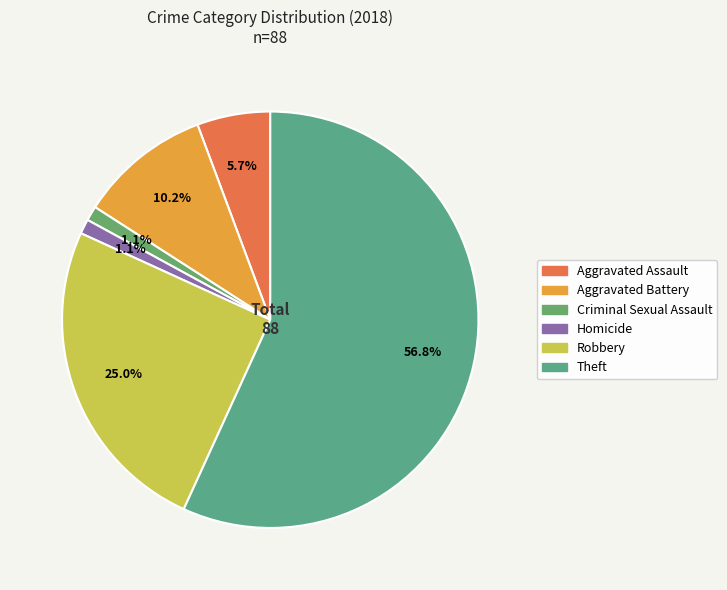

To the nearest percent, what is the difference between the largest and smallest slice percentages?

56%